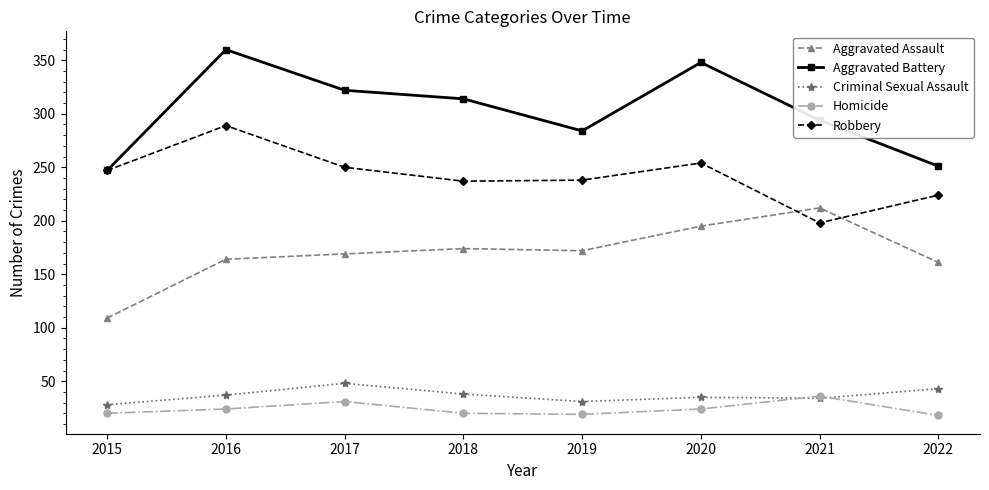

What is the difference between the highest and lowest values at 2021?

260